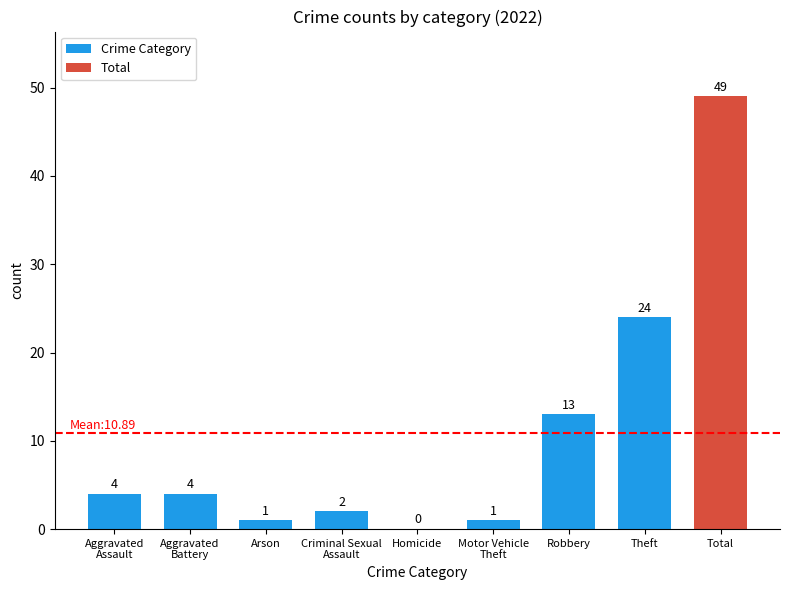

Reading right to left, transcribe all the data shown in this chart.

49	24	13	1	0	2	1	4	4